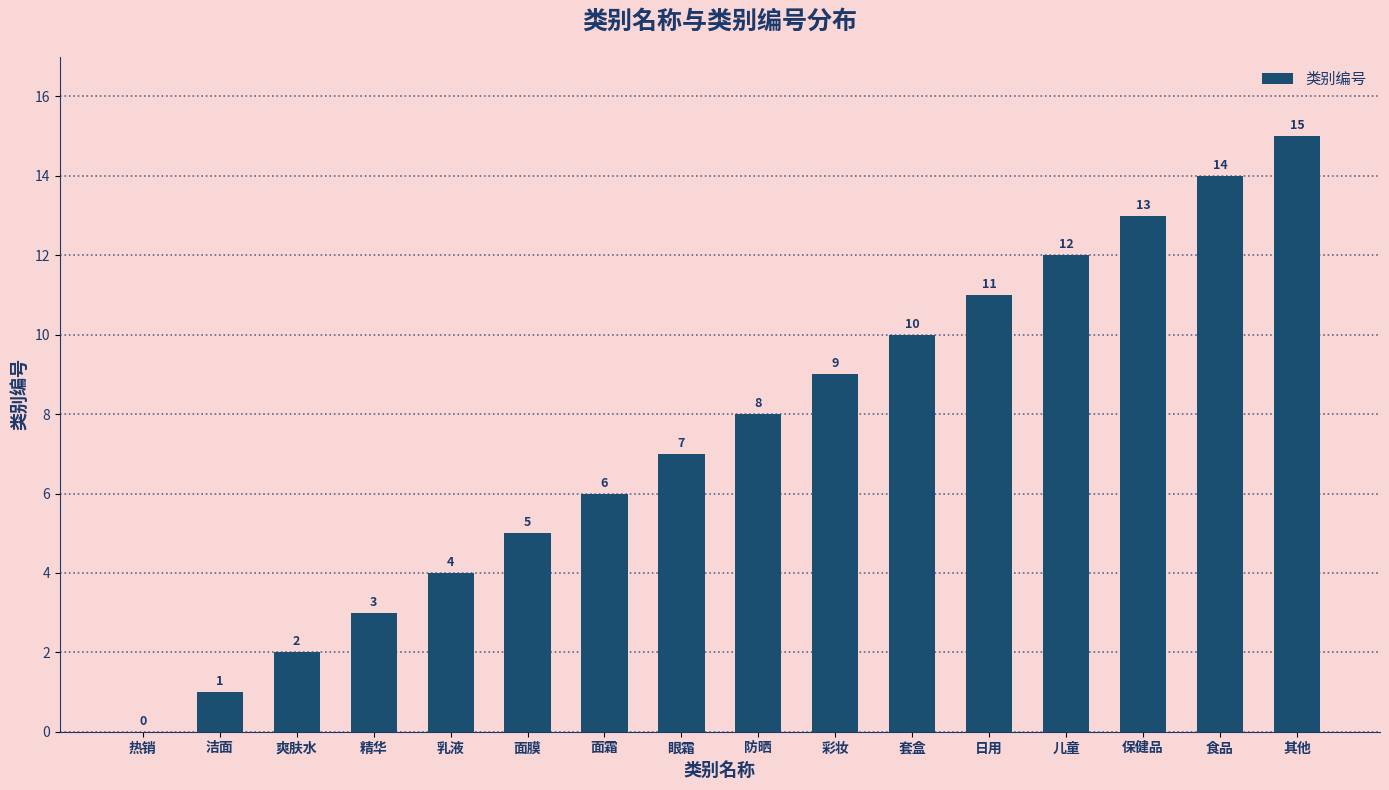

What is the sum of the values at 眼霜 and 面膜?

12